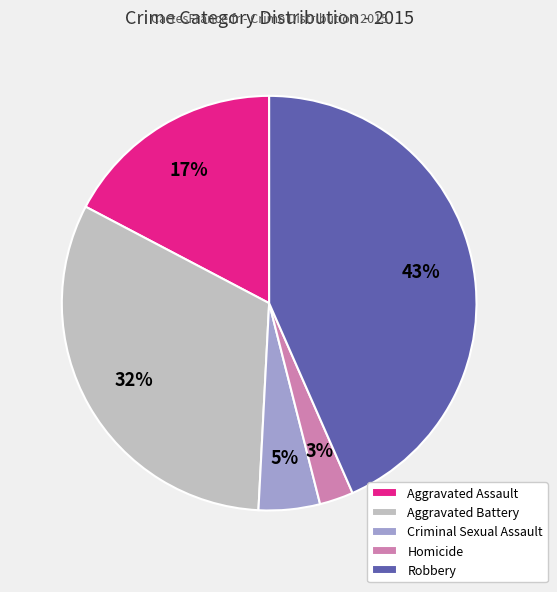

Count the number of slices in the pie.

5